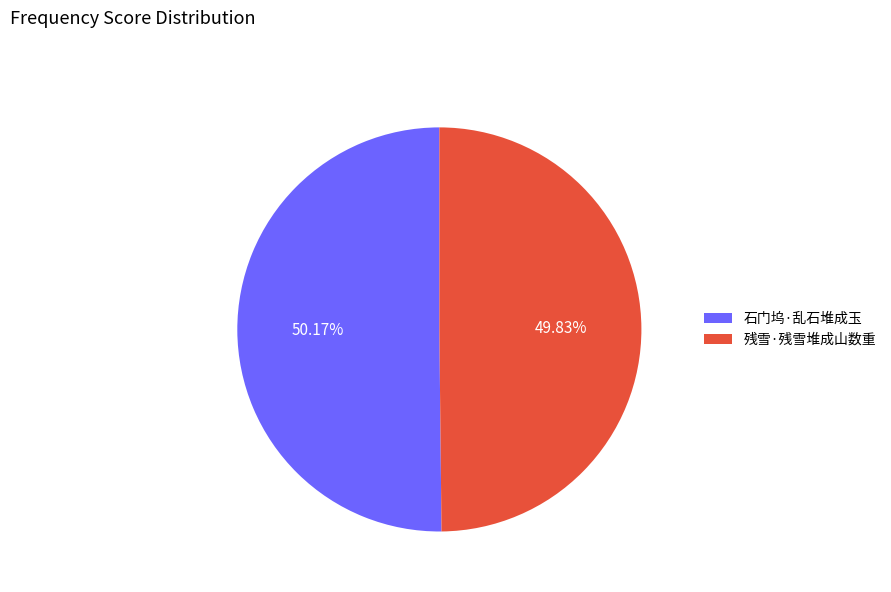

Do 石门坞·乱石堆成玉 and 残雪·残雪堆成山数重 together represent more than half of the pie?

Yes